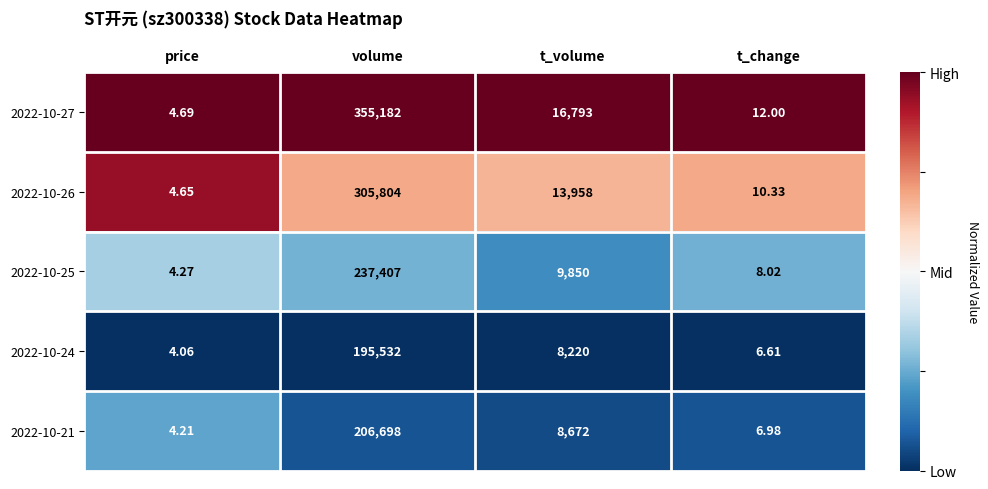

At which label does 2022-10-26 reach its peak?

volume